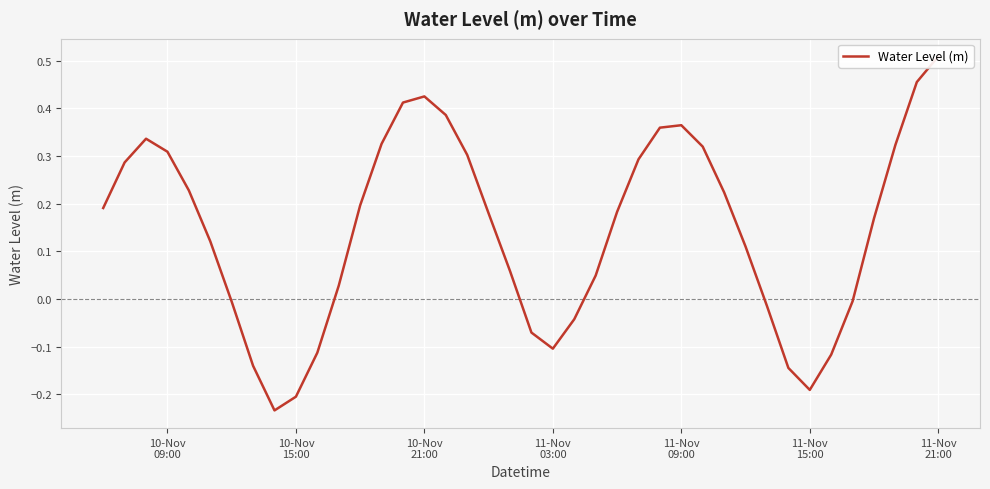

What is the value of the 17th point from the left?

0.4